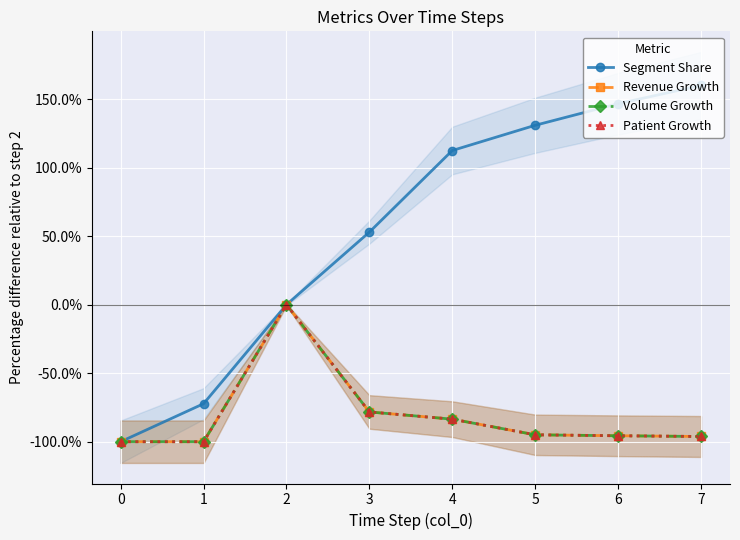

True or false: Revenue Growth and Volume Growth cross at least once.

False